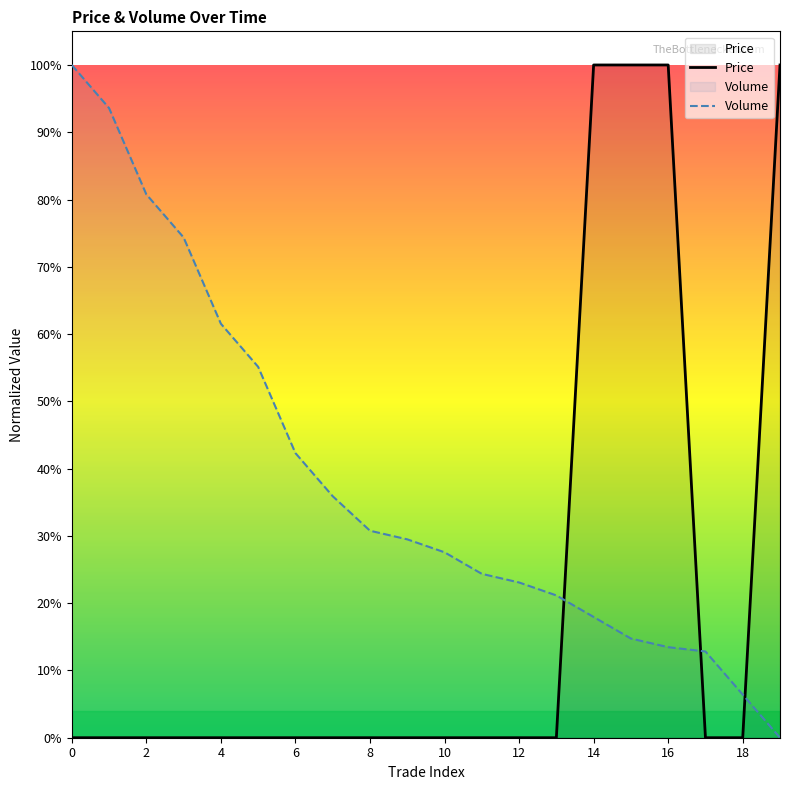

Which series changed the most between 10 and 14?

Price